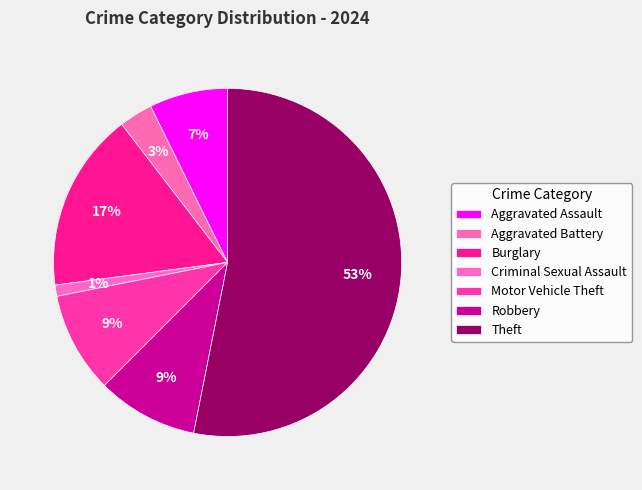

Is it true that Burglary is 17% of the pie?

True